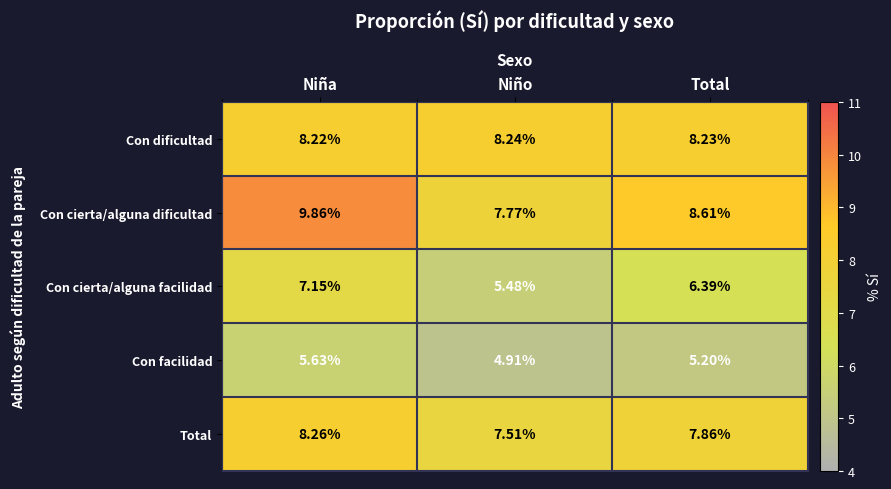

What is the spread (max minus min) of values at Niño?

3.3